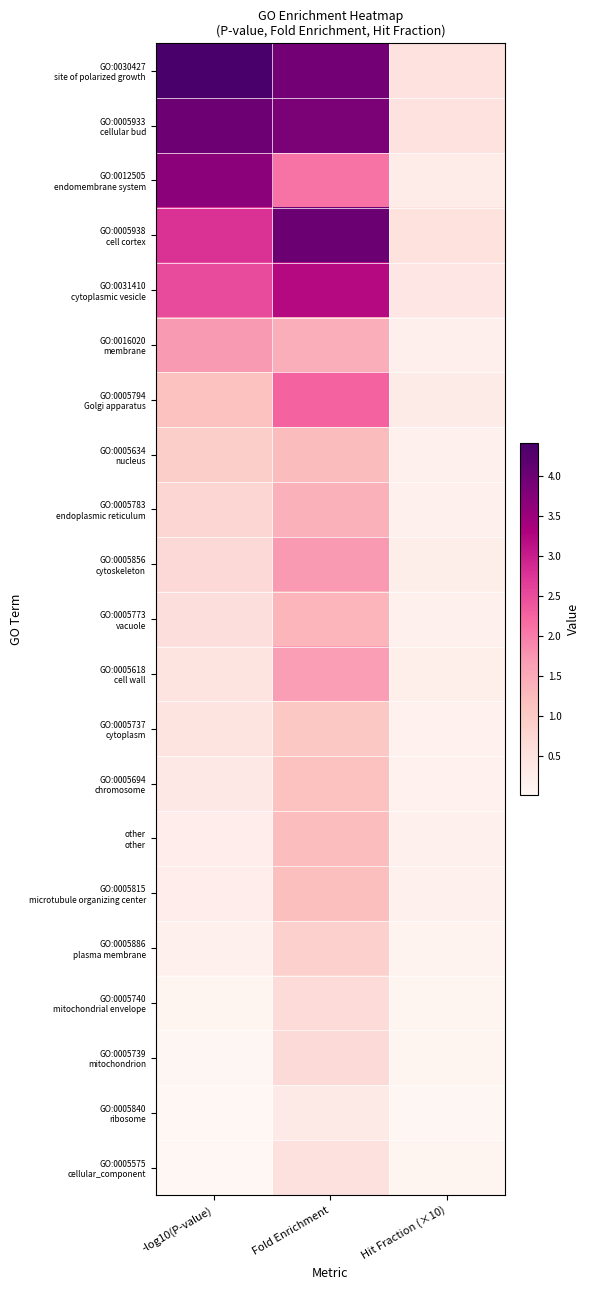

At which category does the chart reach its minimum across all series?

-log10(P-value)